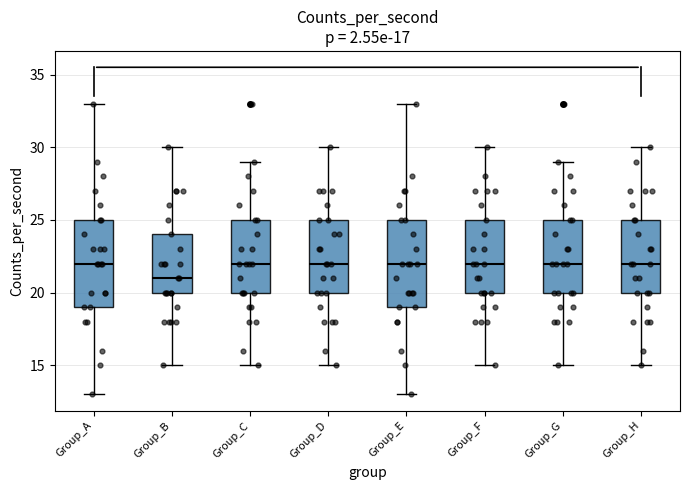

Reading left to right, transcribe this box plot: for each box, give where its median line is, the range the box spans, and where its two whiskers end, as read against the y-axis. The values are not printed on the chart, so give them approximately, as read against the axis.

Group_A: median 22, box 19 to 25, whiskers 13 to 33
Group_B: median 21, box 20 to 24, whiskers 15 to 30
Group_C: median 22, box 20 to 25, whiskers 15 to 29
Group_D: median 22, box 20 to 25, whiskers 15 to 30
Group_E: median 22, box 19 to 25, whiskers 13 to 33
Group_F: median 22, box 20 to 25, whiskers 15 to 30
Group_G: median 22, box 20 to 25, whiskers 15 to 29
Group_H: median 22, box 20 to 25, whiskers 15 to 30